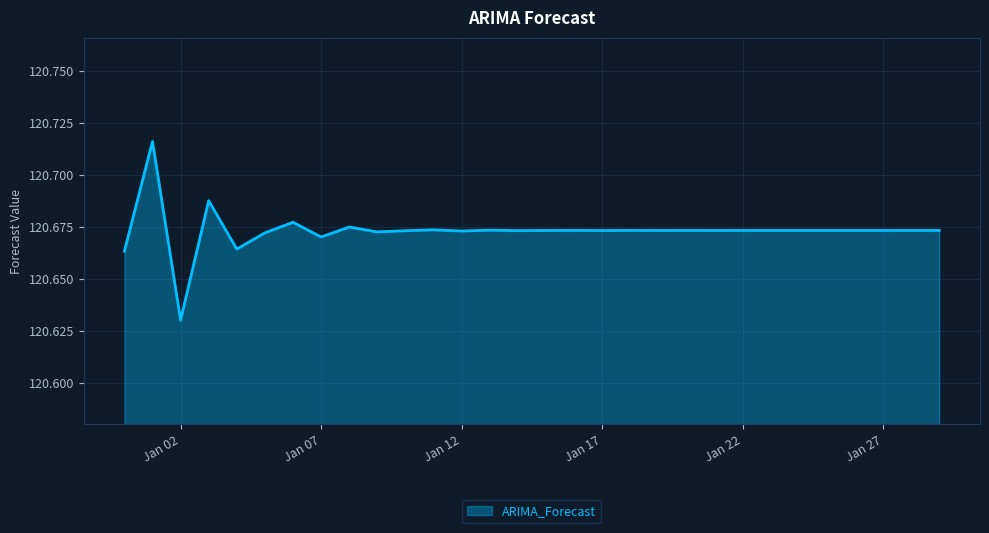

How many interior local valleys (lower than both neighbors) does the data have?

11